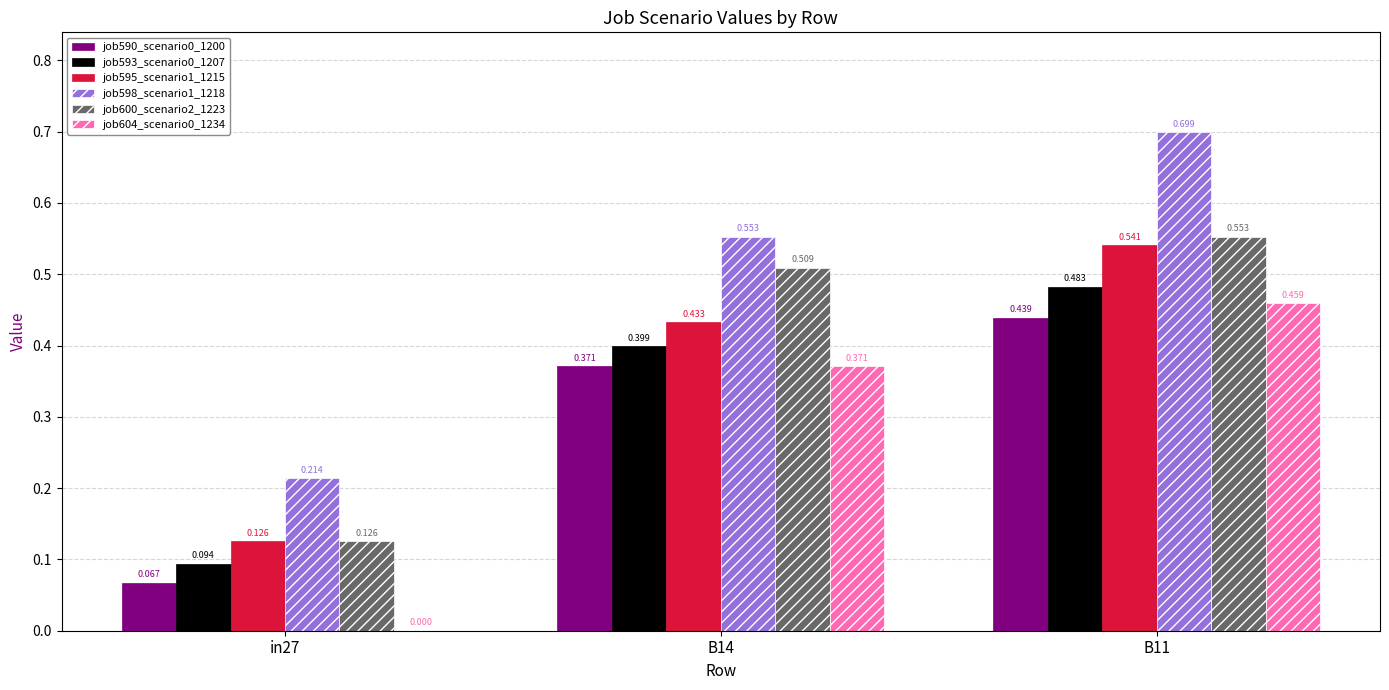

Is the value of job598_scenario1_1218 at B11 greater than the value of job593_scenario0_1207 at in27?

Yes